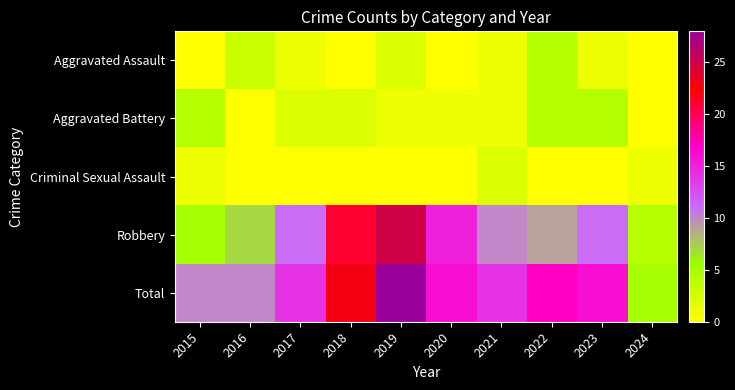

Reading left to right, transcribe all the data shown in this chart.

Aggravated Assault: 2015=0	2016=3	2017=1	2018=0	2019=2	2020=0	2021=1	2022=4	2023=1	2024=0
Aggravated Battery: 2015=4	2016=0	2017=2	2018=2	2019=1	2020=1	2021=1	2022=4	2023=4	2024=0
Criminal Sexual Assault: 2015=1	2016=0	2017=0	2018=0	2019=0	2020=0	2021=2	2022=0	2023=0	2024=1
Robbery: 2015=5	2016=7	2017=11	2018=21	2019=25	2020=15	2021=10	2022=9	2023=11	2024=4
Total: 2015=10	2016=10	2017=14	2018=23	2019=28	2020=16	2021=14	2022=17	2023=16	2024=5